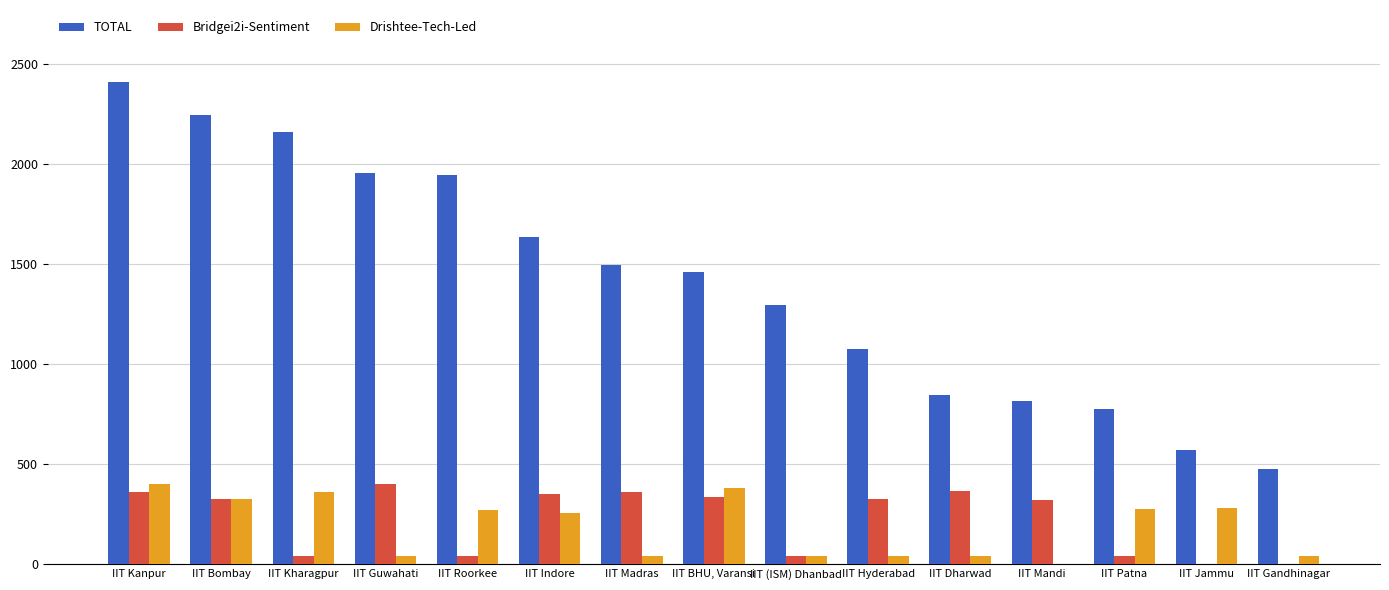

What is the highest value of the Drishtee-Tech-Led series?

400.0